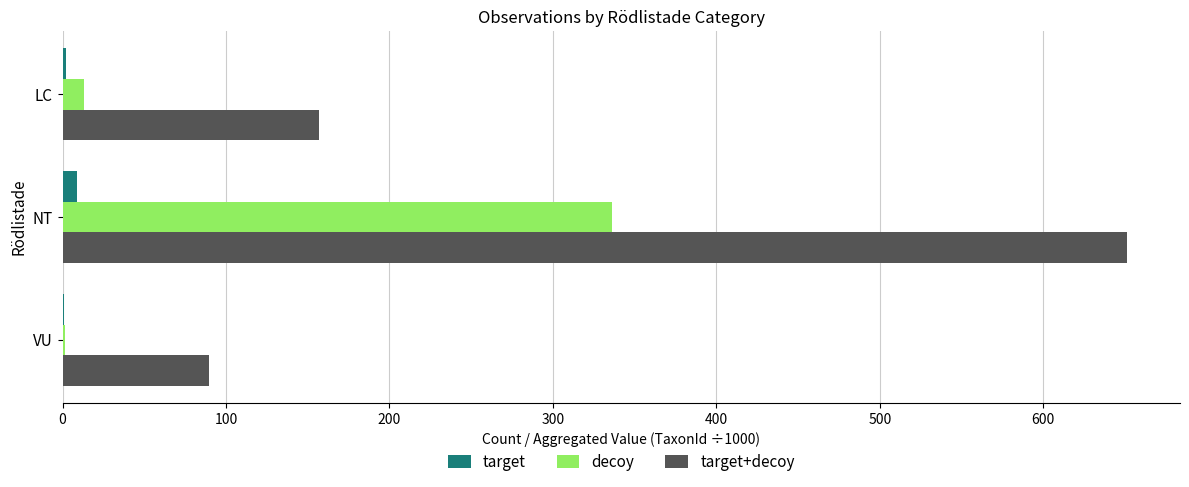

True or false: target+decoy has a value of 157.0 at LC.

True